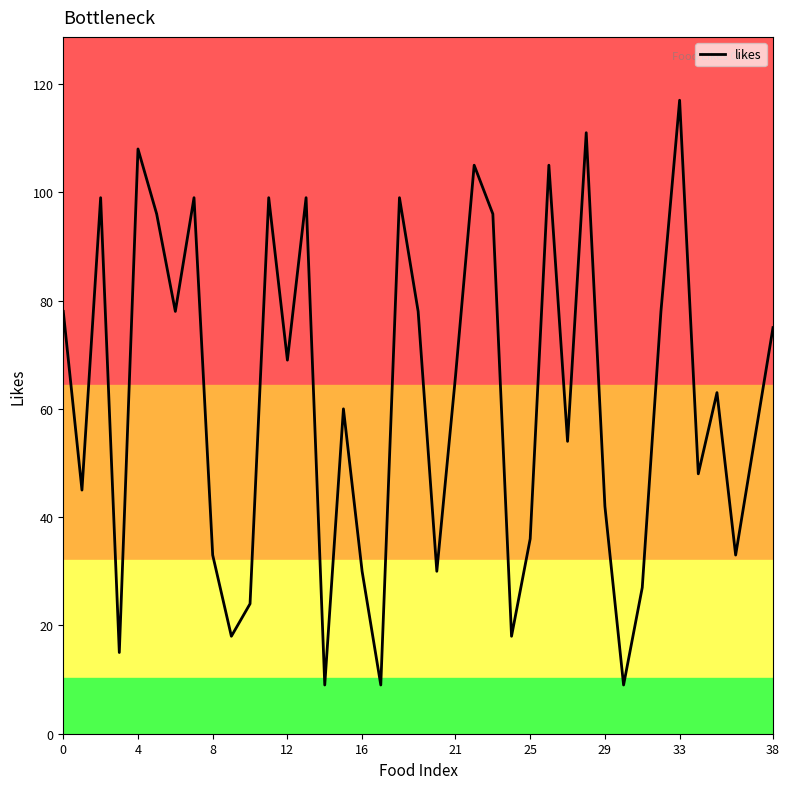

True or false: there are more than 0 points higher than both neighbors.

True